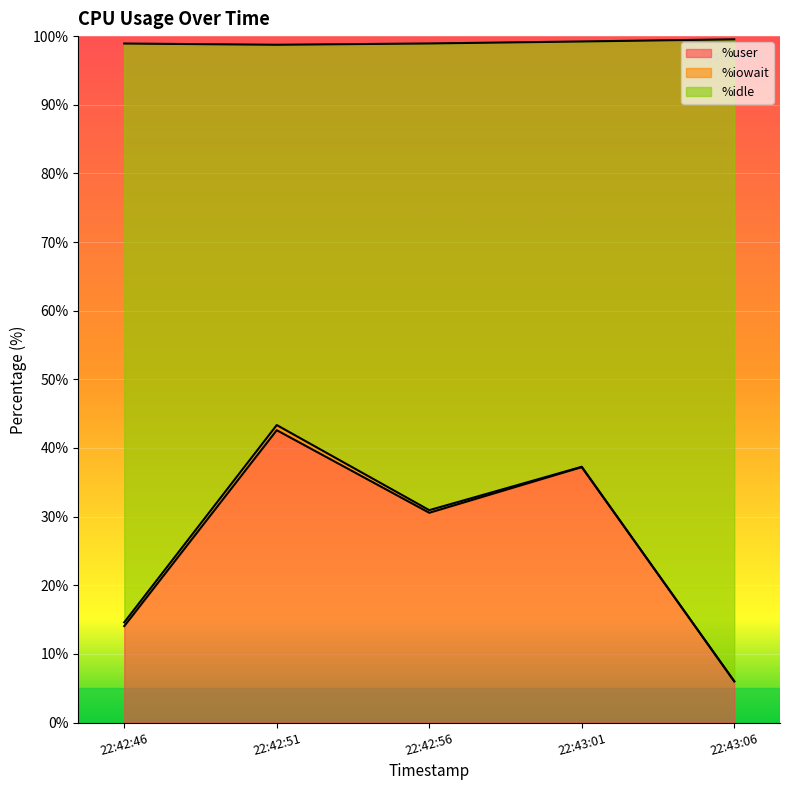

True or false: %user and %idle cross at least once.

False